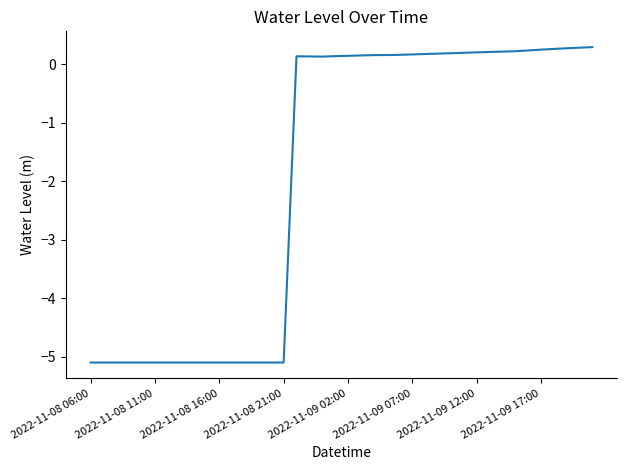

What is the maximum value shown in the chart?

0.3